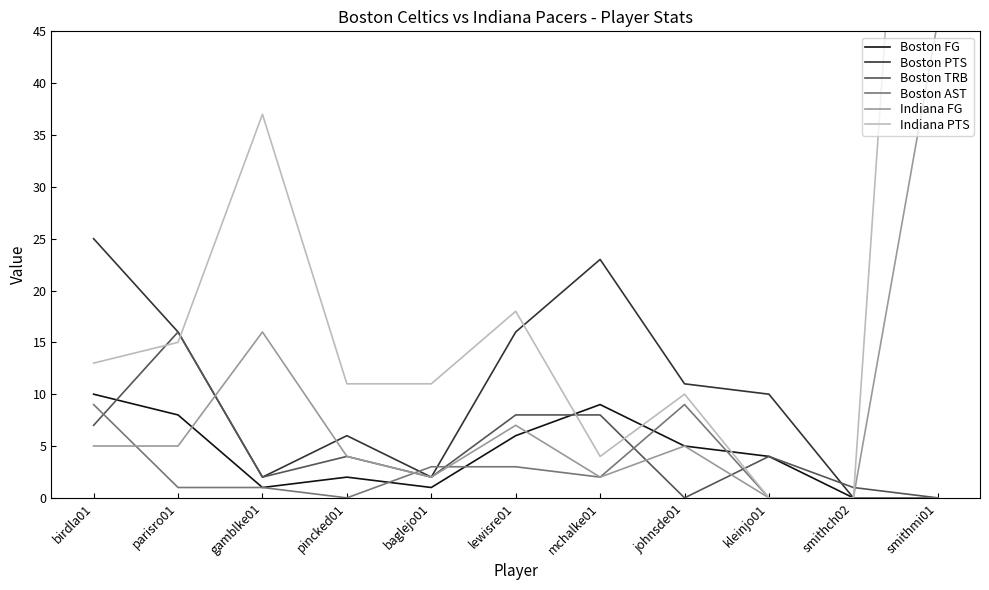

How many values in the Indiana FG series are below 5?

5